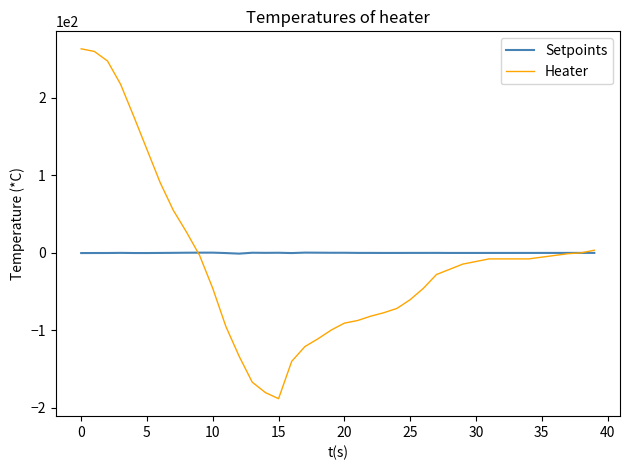

Rank the series by their maximum value, from lowest to highest.

Setpoints, Heater